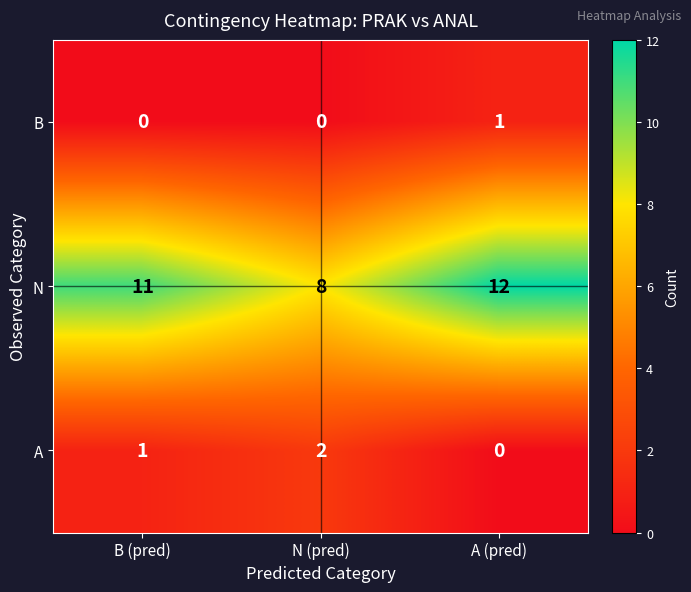

True or false: A has a value of 3 at N (pred).

False